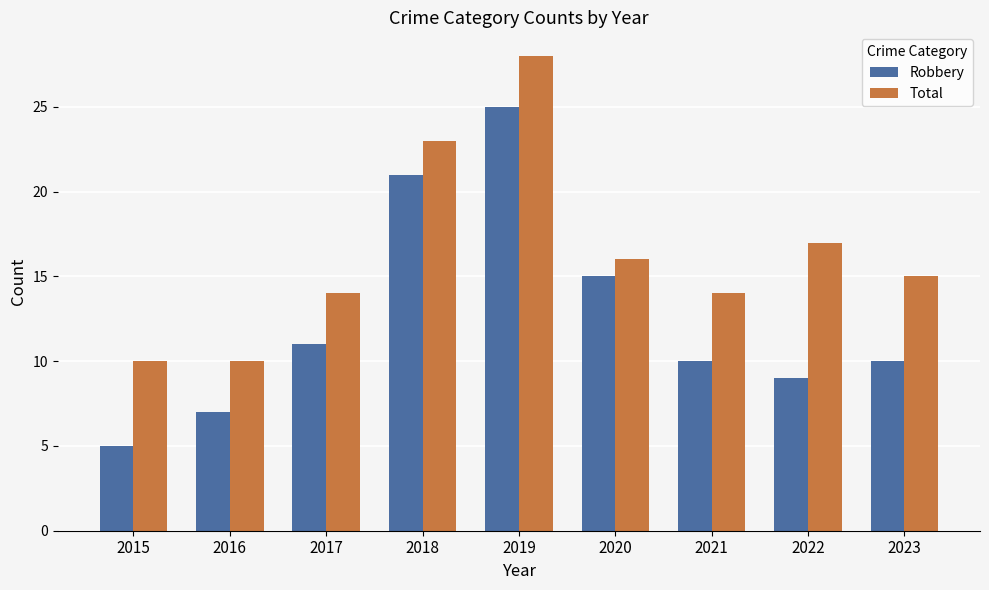

What is the spread (max minus min) of values at 2020?

1